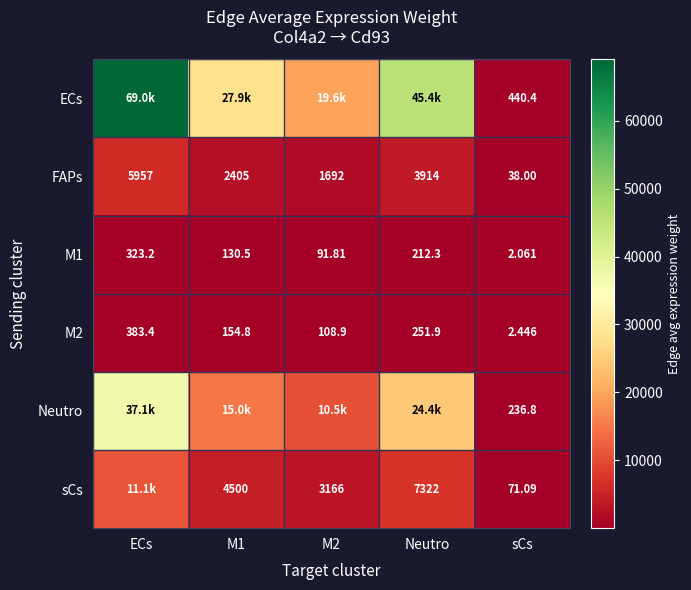

Is it true that M2 equals 49.2 at M2?

False